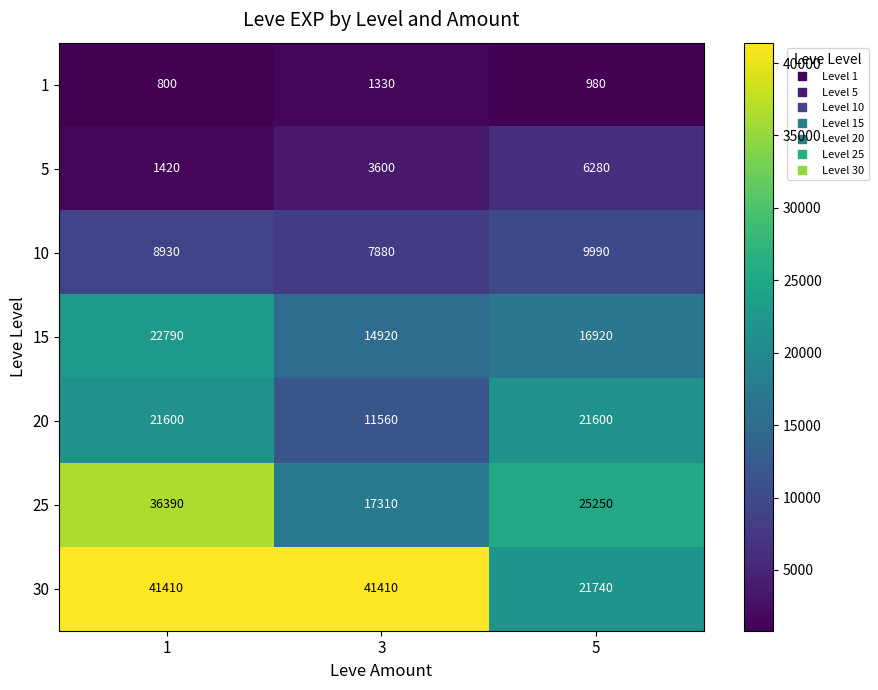

What is the maximum value shown in the chart?

41410